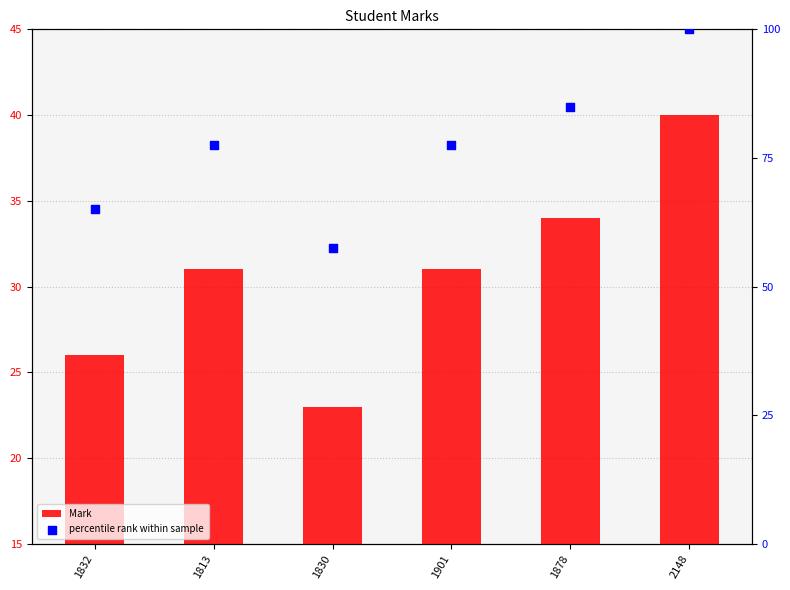

At which category is the sum across all series the highest?

2148